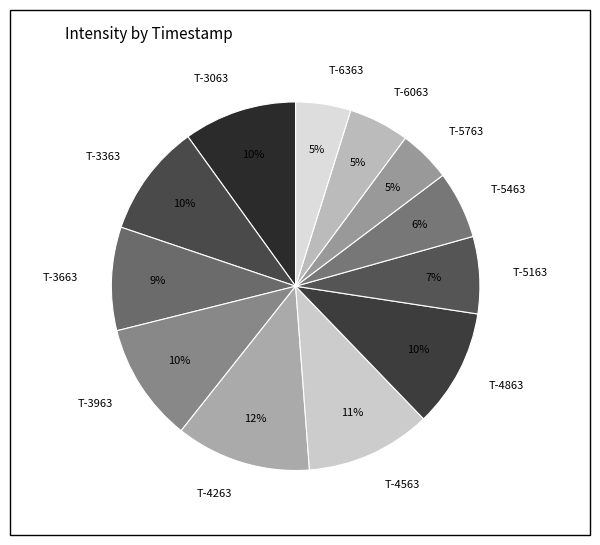

Is the sum of T-3063 and T-6363 greater than half?

No